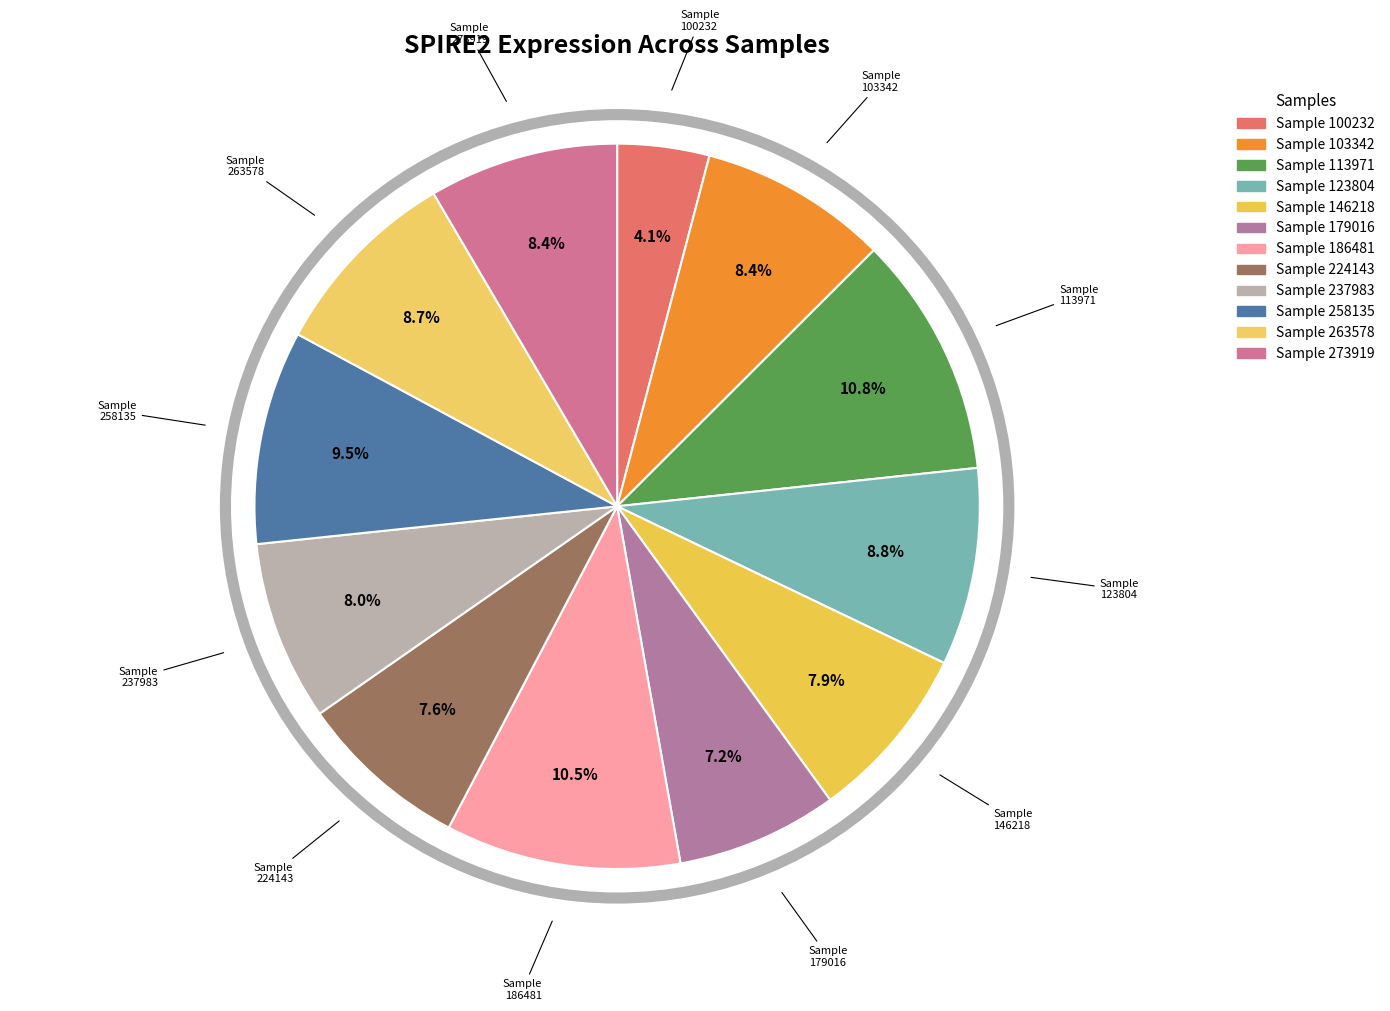

To the nearest percent, what is the average slice percentage?

8%